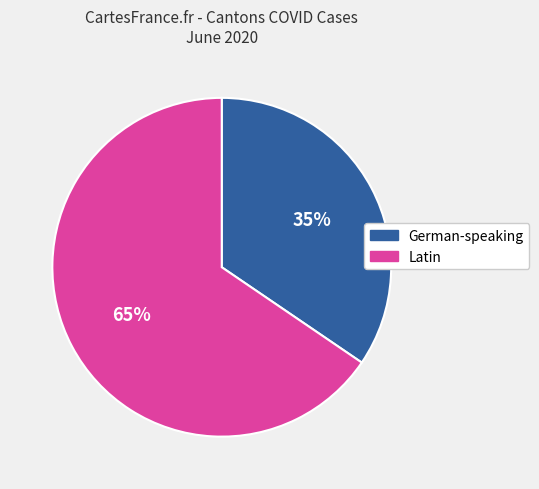

Is there a majority slice in this chart?

Yes